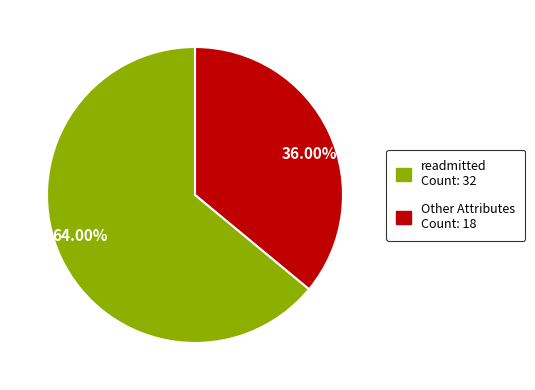

Is there a majority slice in this chart?

Yes